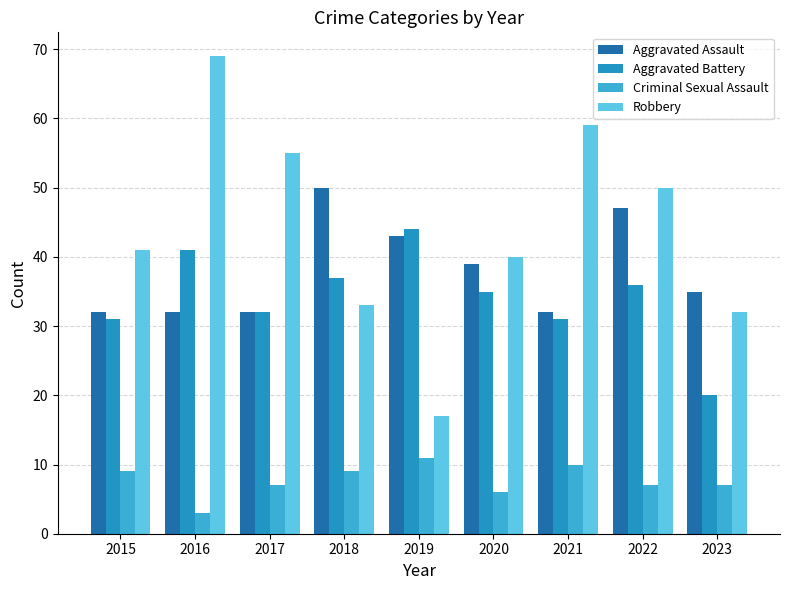

The Criminal Sexual Assault series shows 6 at 2021. True or false?

False